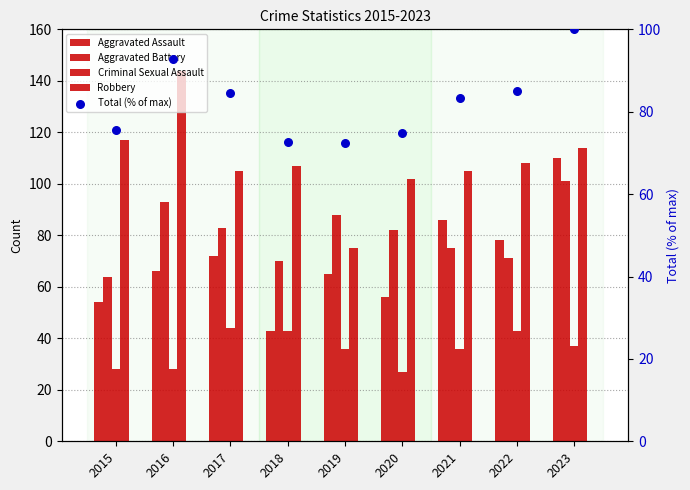

Is the value of Aggravated Assault at 2020 greater than the value of Total (% of max) at 2018?

No